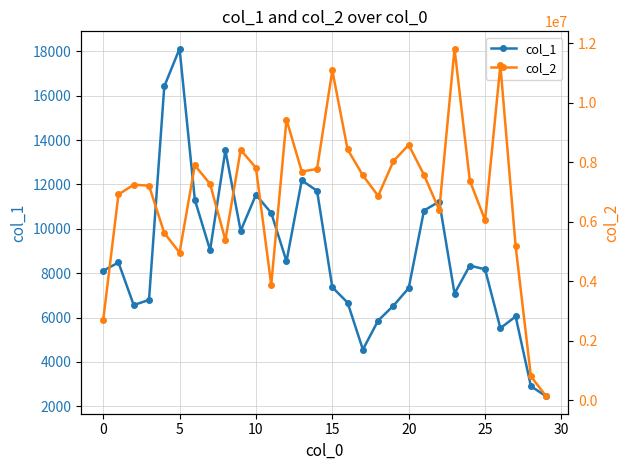

What is the sum of all col_1 values?

263850